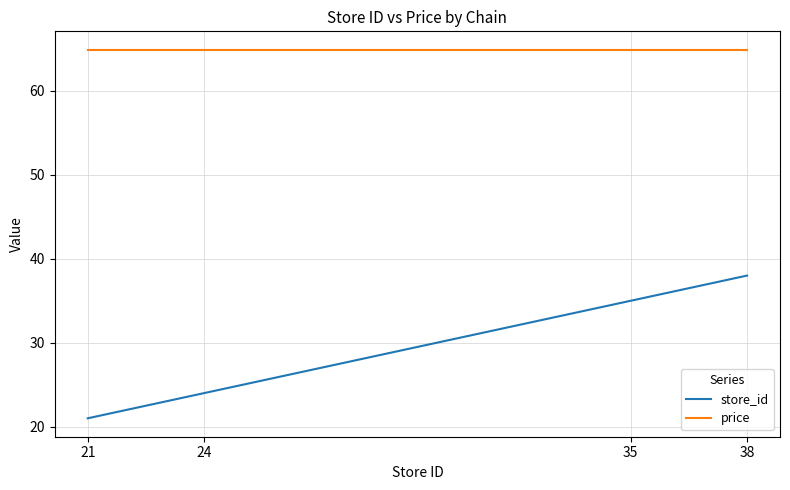

At how many categories does at least one series exceed 62?

4